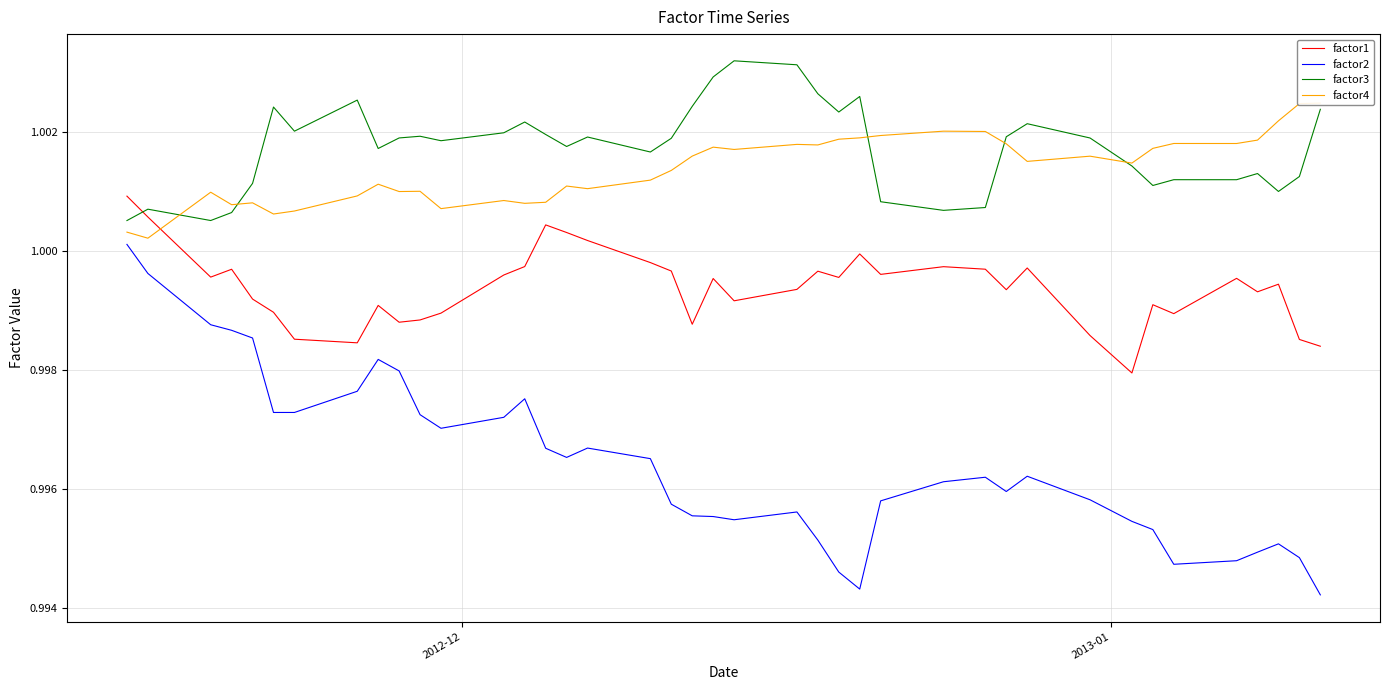

True or false: factor2 has more than 2 points higher than both neighbors.

True